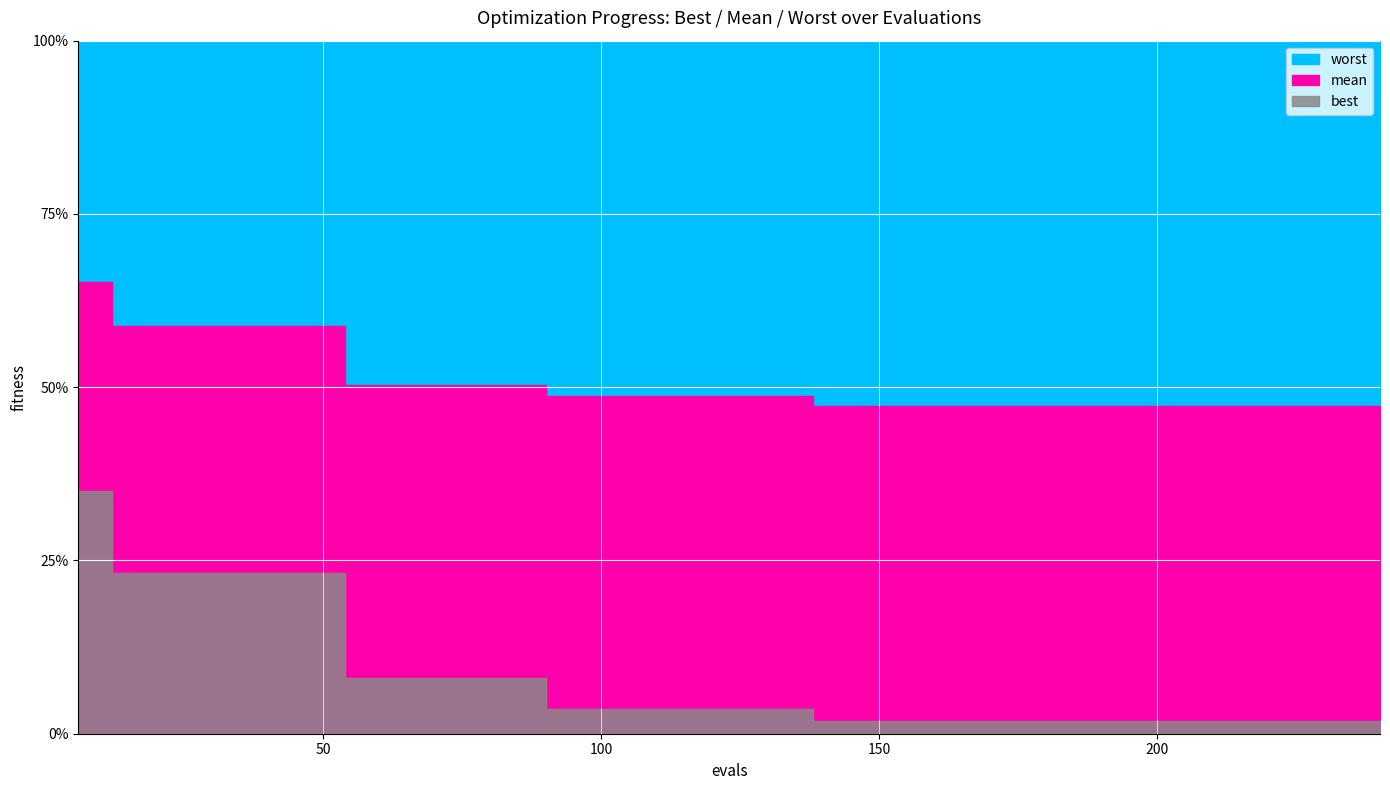

At 126, list the series in order from smallest to largest.

best, mean, worst